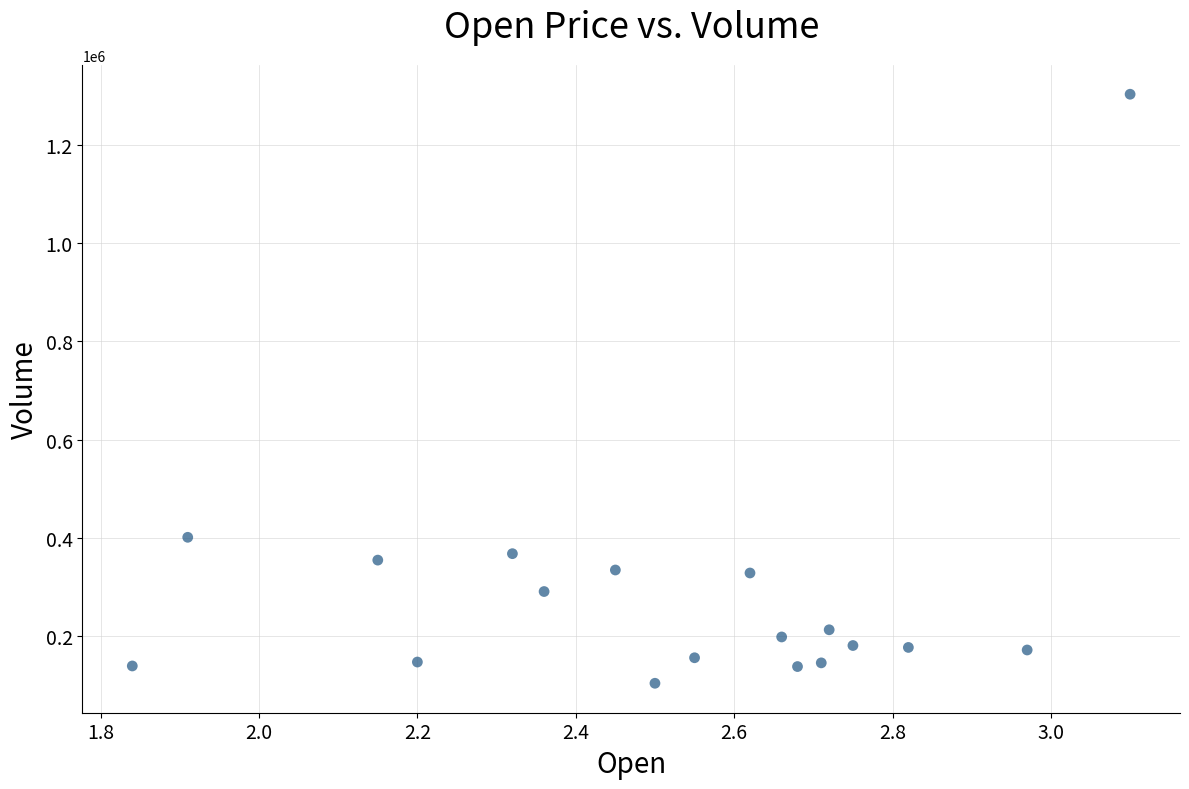

What is the range of Y values (max minus min)?

1198100